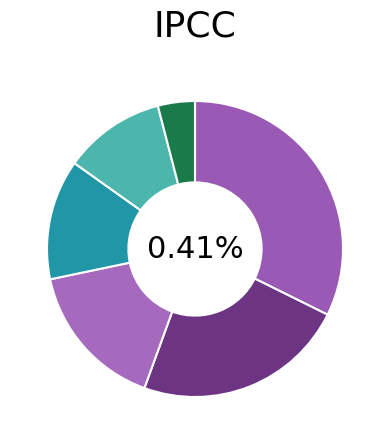

What percentage is the 56-65 slice, to the nearest percent?

23%